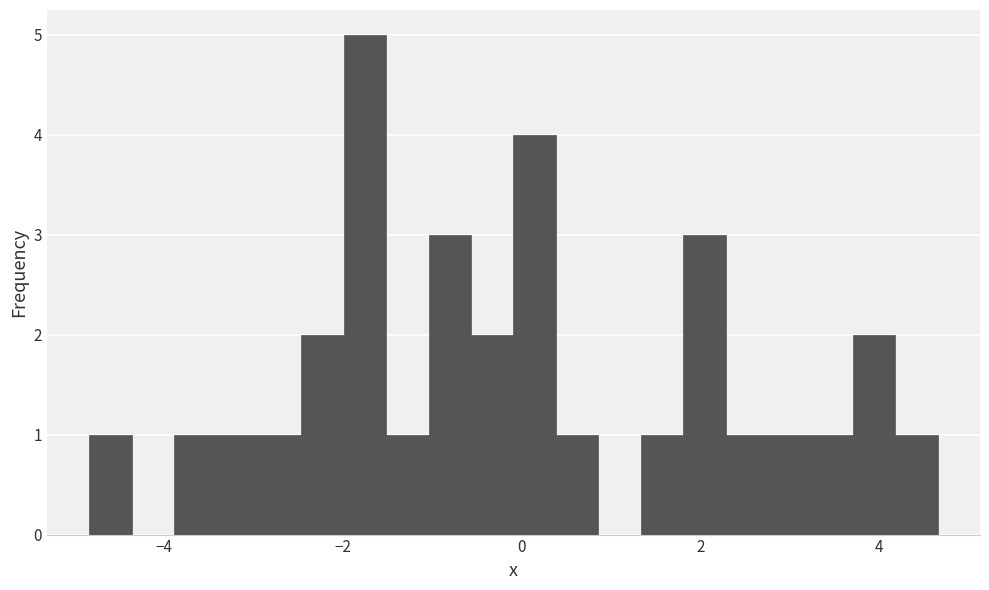

Read against the x-axis, roughly where is the centre of the tallest bar?

-1.8